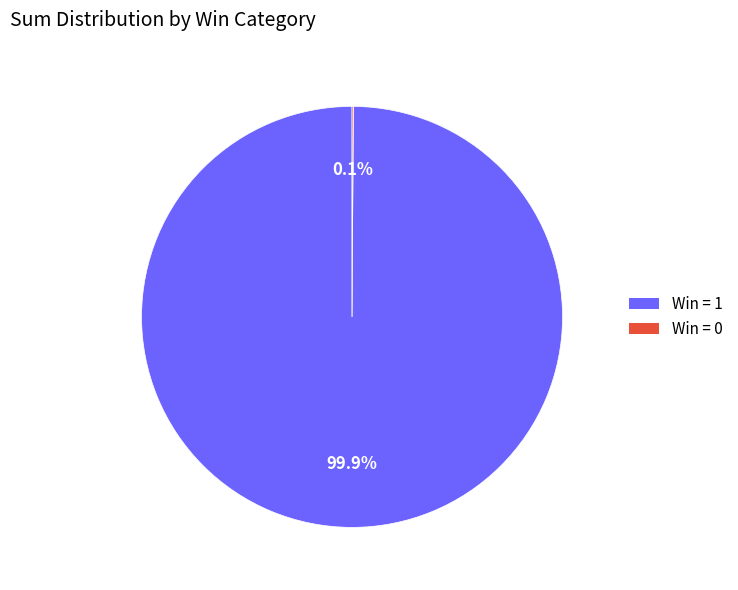

Which slice is the largest?

Win = 1